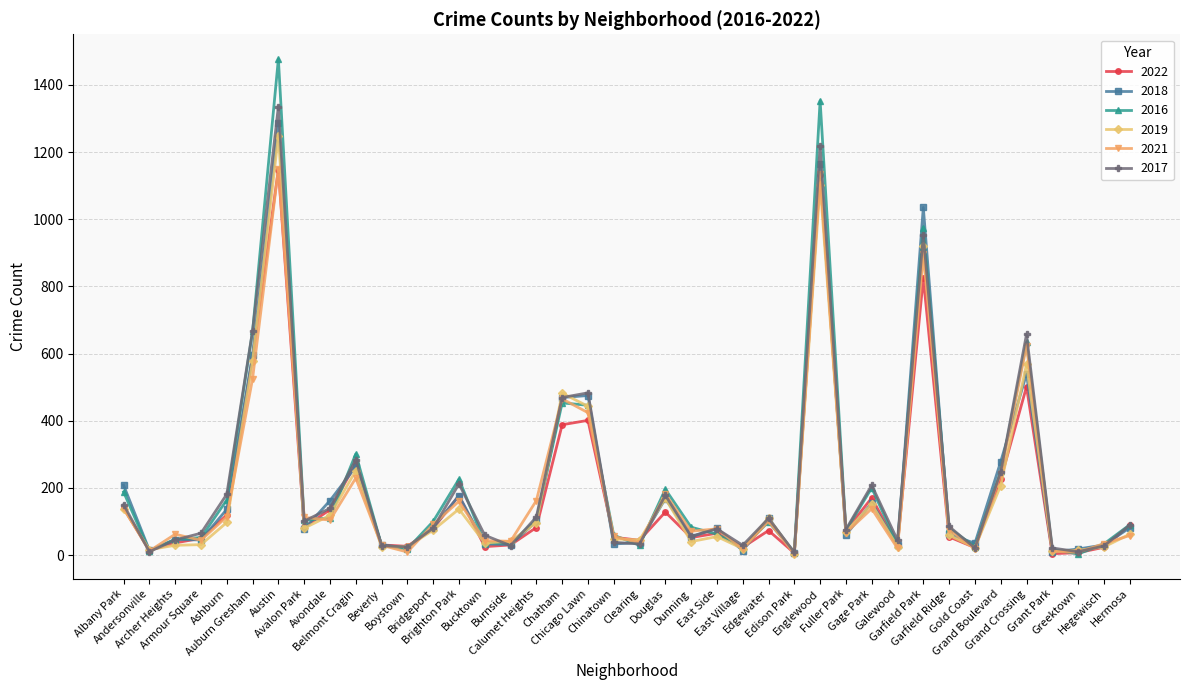

What are all the series names shown in the legend?

2022, 2018, 2016, 2019, 2021, 2017